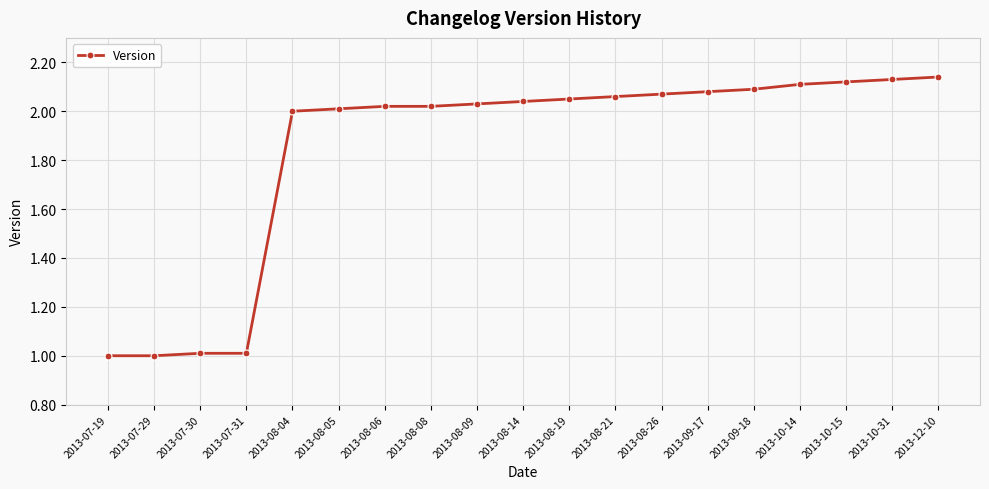

What is the sum of the values at 2013-09-17 and 2013-08-26?

4.2